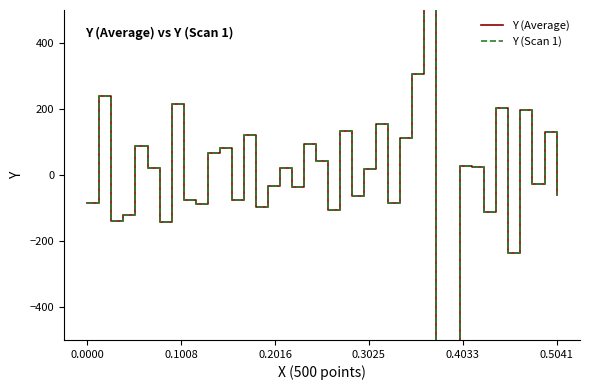

Does the chart display data point markers on the line(s)?

No